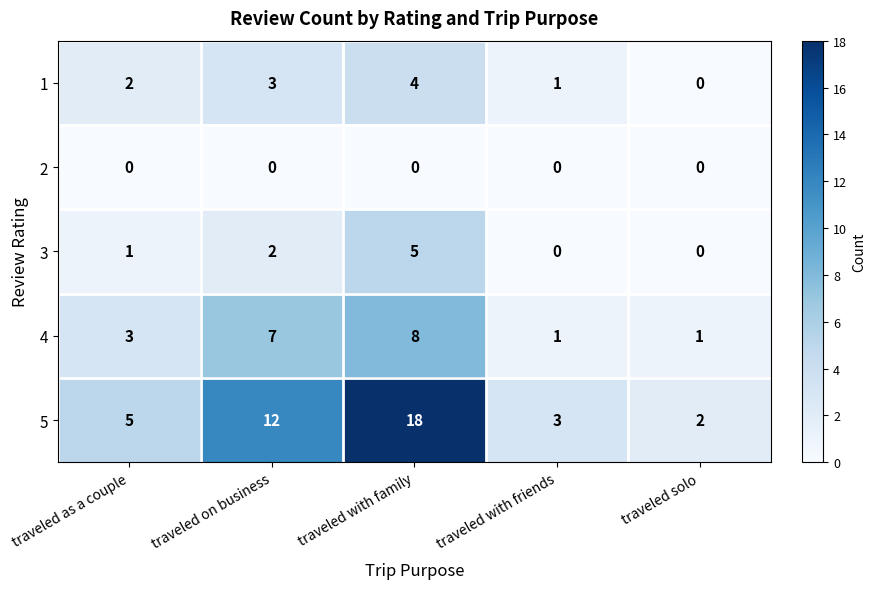

Between traveled on business and traveled with family, which series saw the biggest shift?

5